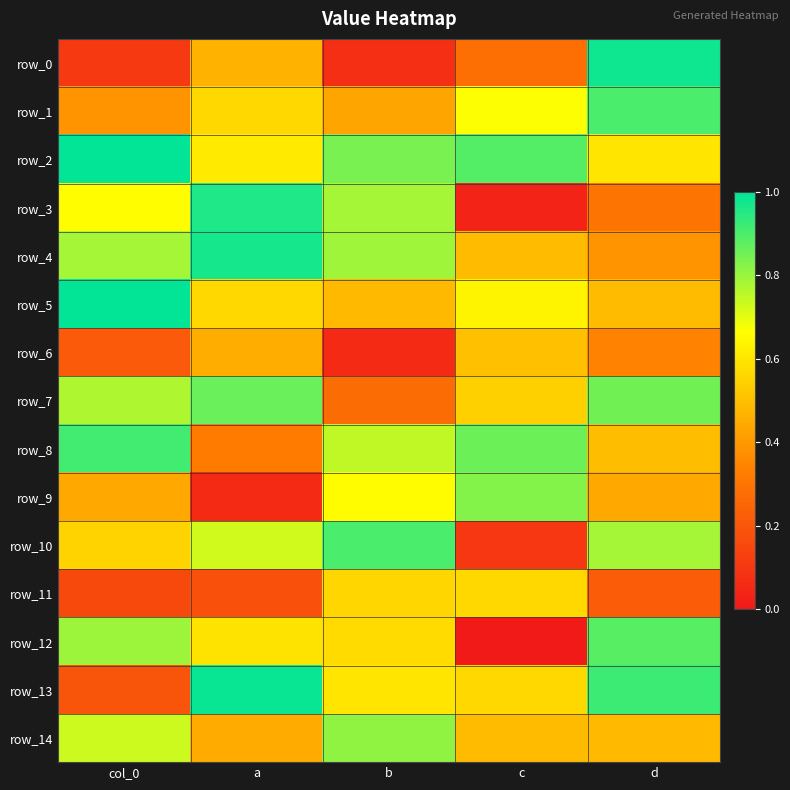

Which category has the highest value in the row_7 series?

a